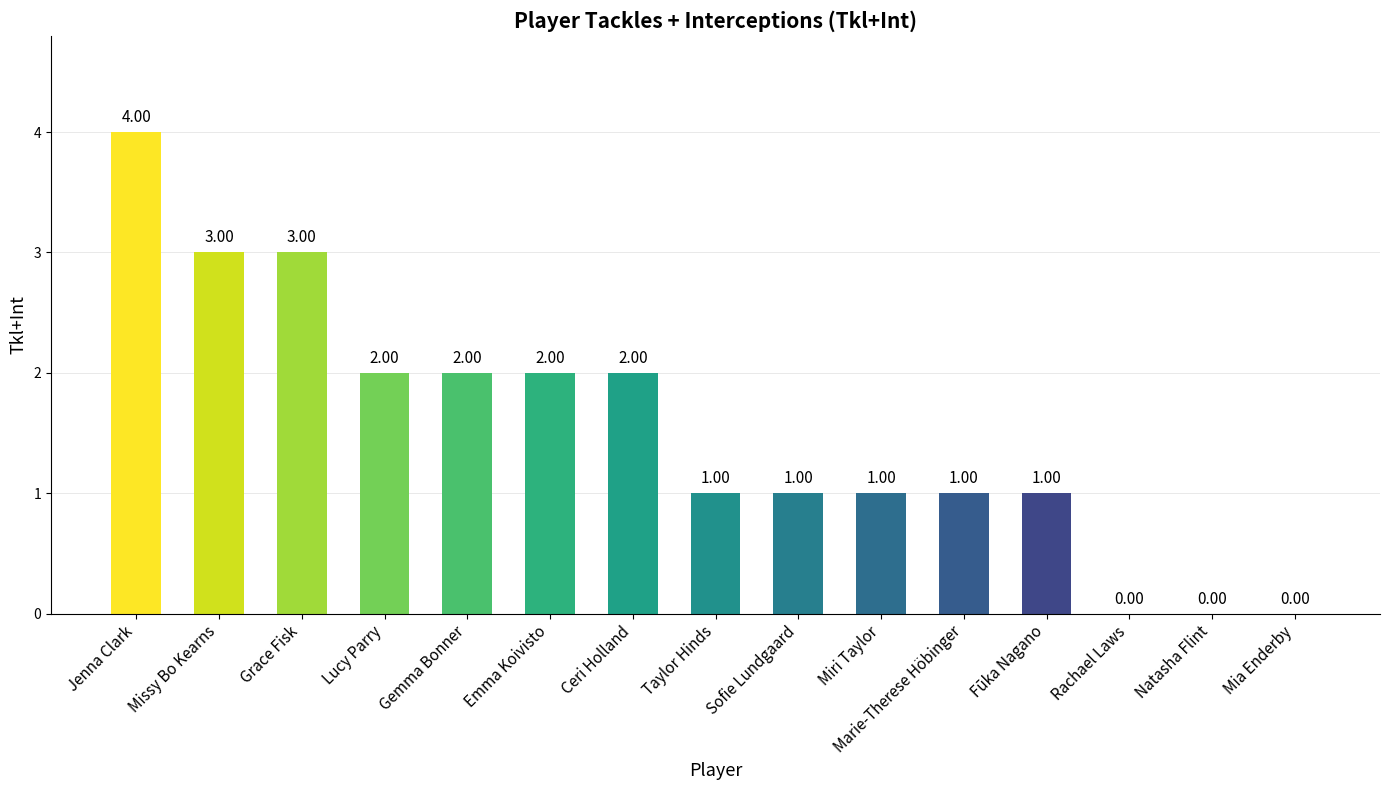

True or false: the data shows 2 at Fūka Nagano.

False